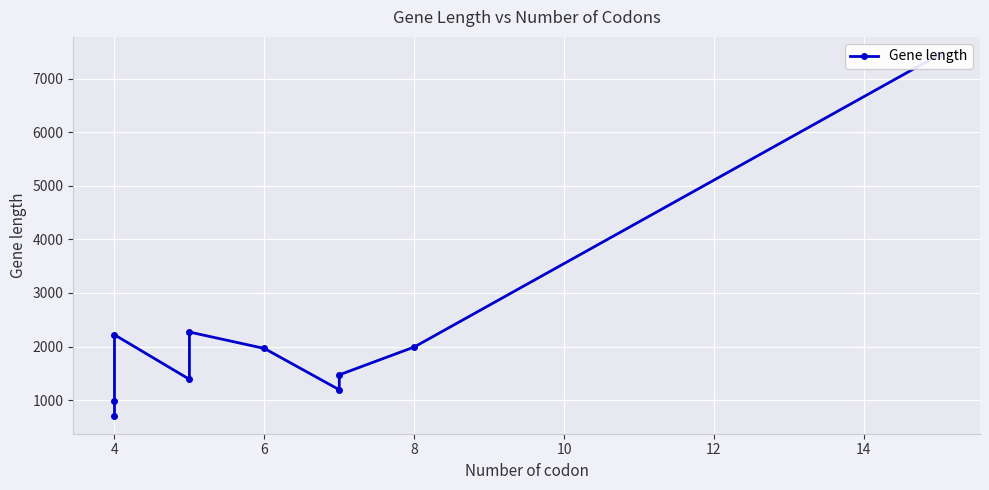

Does the chart display data point markers on the line(s)?

Yes